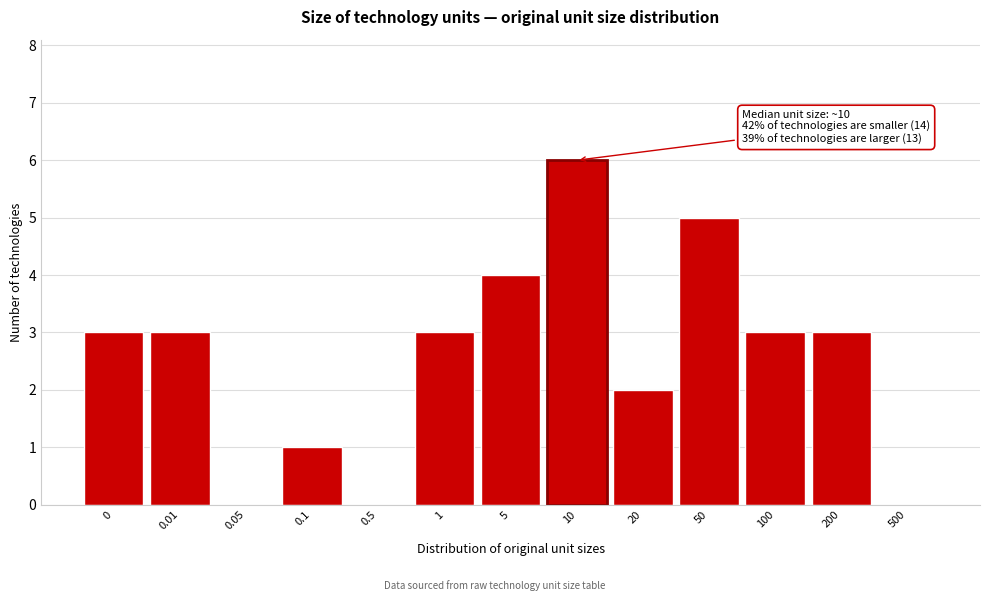

Reading left to right, transcribe all the data shown in this chart.

0=3	0.01=3	0.05=0	0.1=1	0.5=0	1=3	5=4	10=6	20=2	50=5	100=3	200=3	500=0